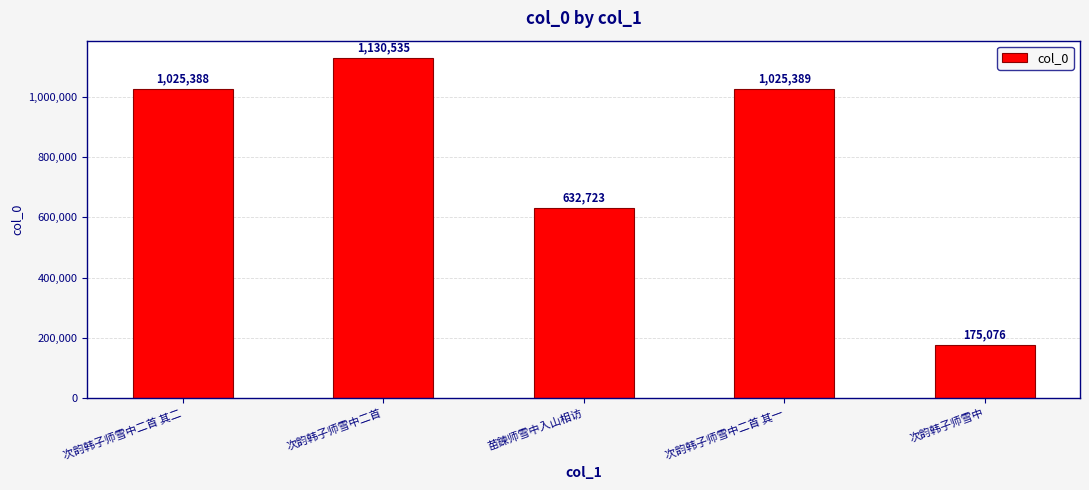

What is the label of the 5th bar from the left?

次韵韩子师雪中